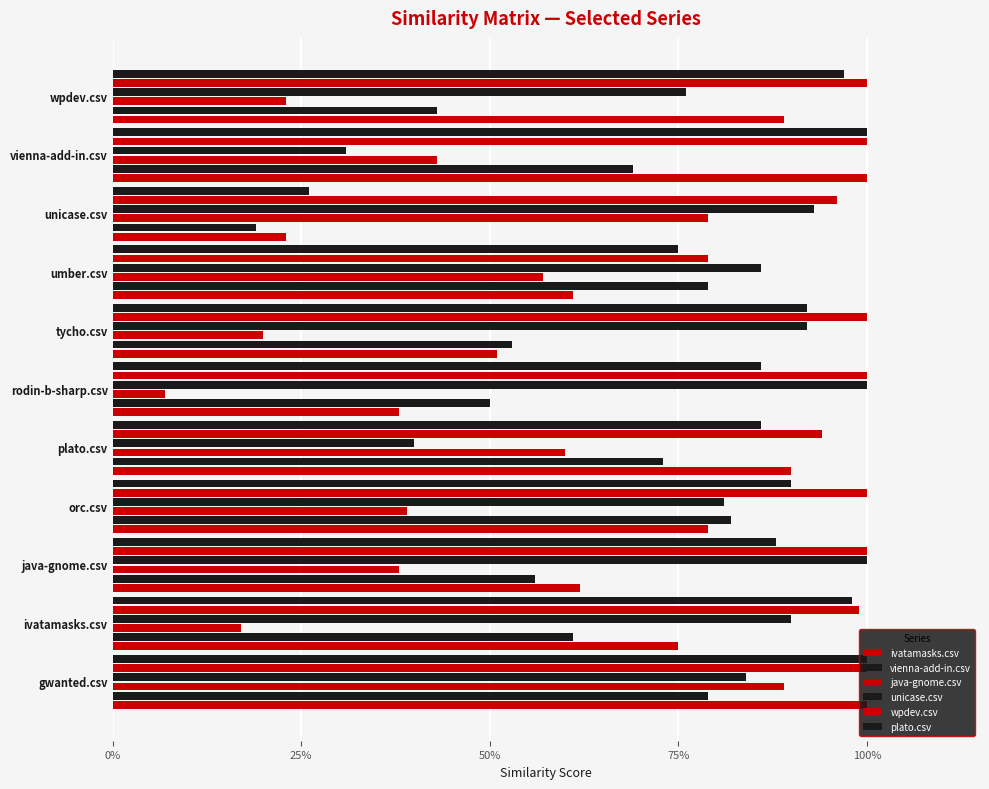

What is the average value of the ivatamasks.csv series?

0.7